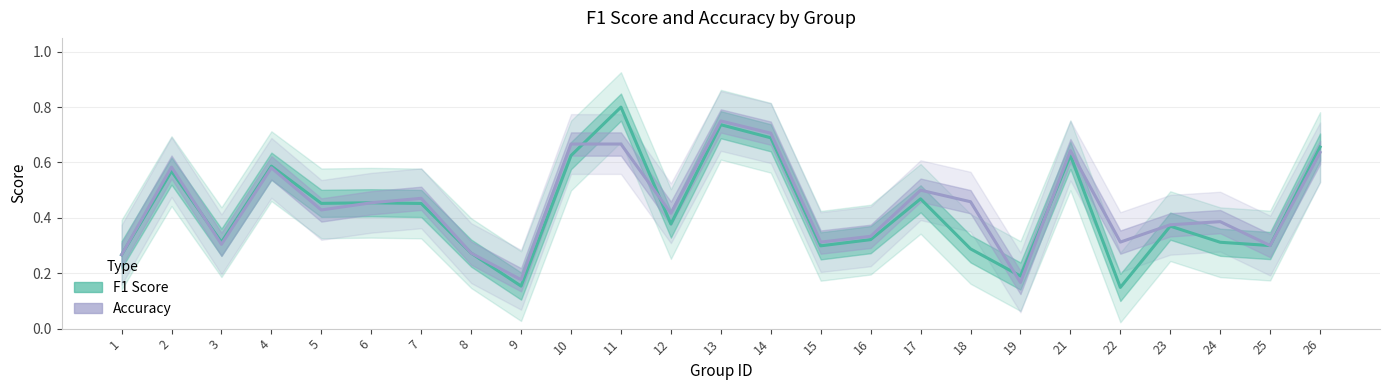

Reading right to left, list all the values displayed in this chart.

f1: 26=0.7	25=0.3	24=0.3	23=0.4	22=0.1	21=0.6	19=0.2	18=0.3	17=0.5	16=0.3	15=0.3	14=0.7	13=0.7	12=0.4	11=0.8	10=0.6	9=0.2	8=0.3	7=0.5	6=0.5	5=0.5	4=0.6	3=0.3	2=0.6	1=0.3
accuracy: 26=0.6	25=0.3	24=0.4	23=0.4	22=0.3	21=0.6	19=0.2	18=0.5	17=0.5	16=0.3	15=0.3	14=0.7	13=0.8	12=0.4	11=0.7	10=0.7	9=0.2	8=0.3	7=0.5	6=0.5	5=0.4	4=0.6	3=0.3	2=0.6	1=0.3